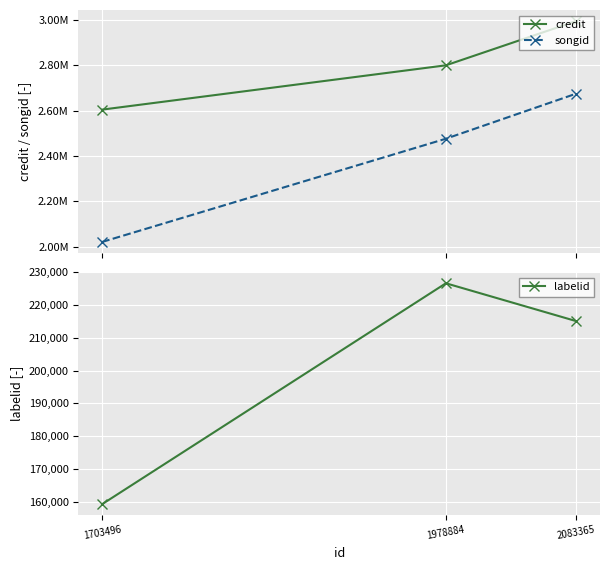

How many lines are shown in the chart?

3